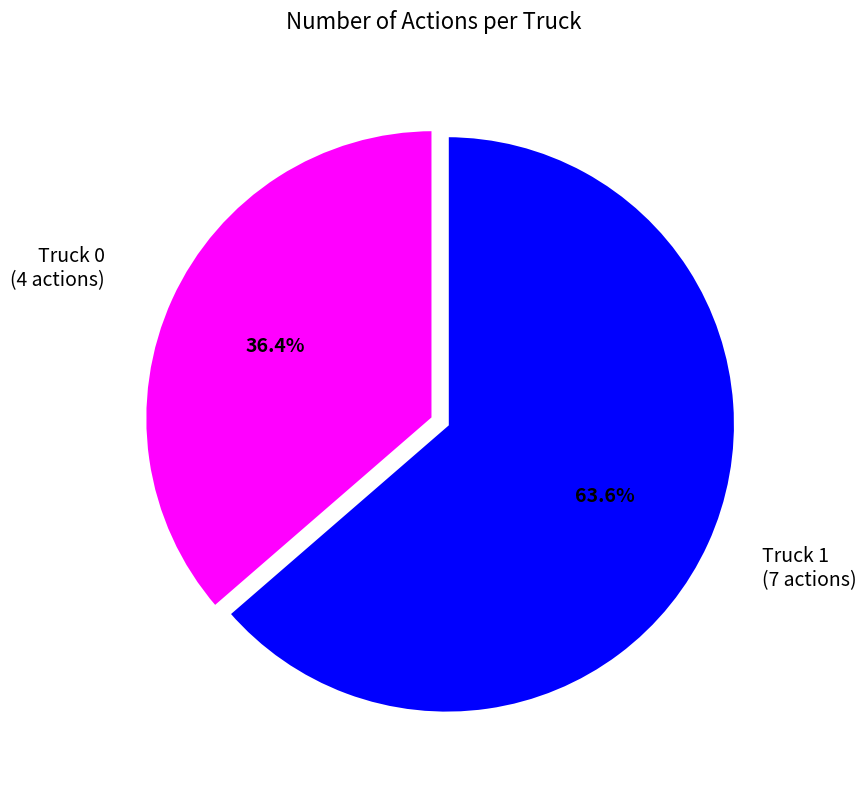

Does any single category account for the majority?

Yes